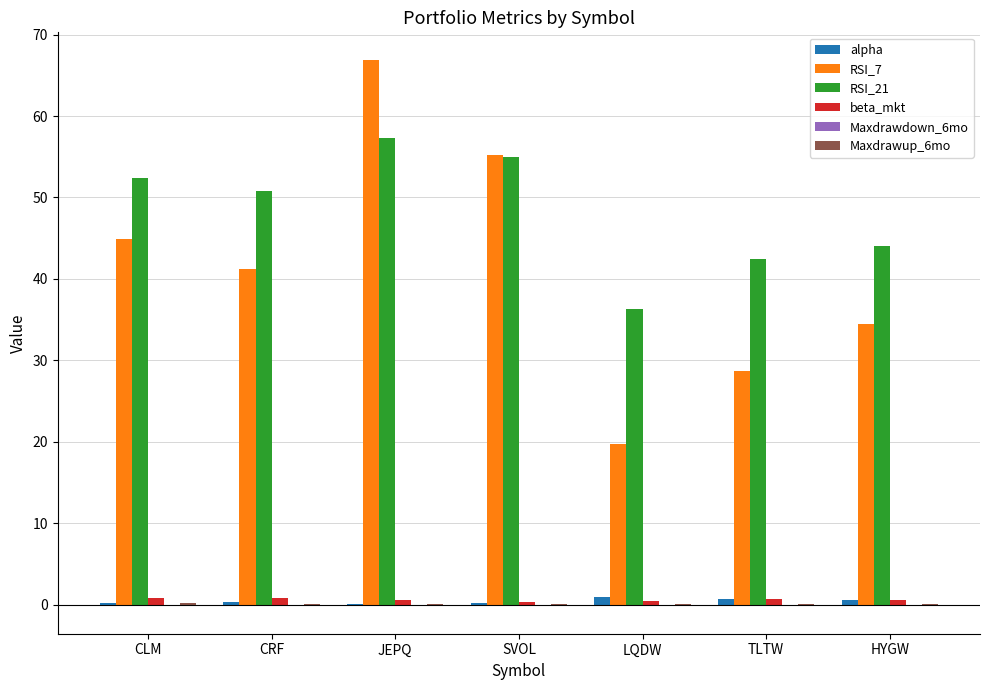

What is the sum of all RSI_21 values?

338.3